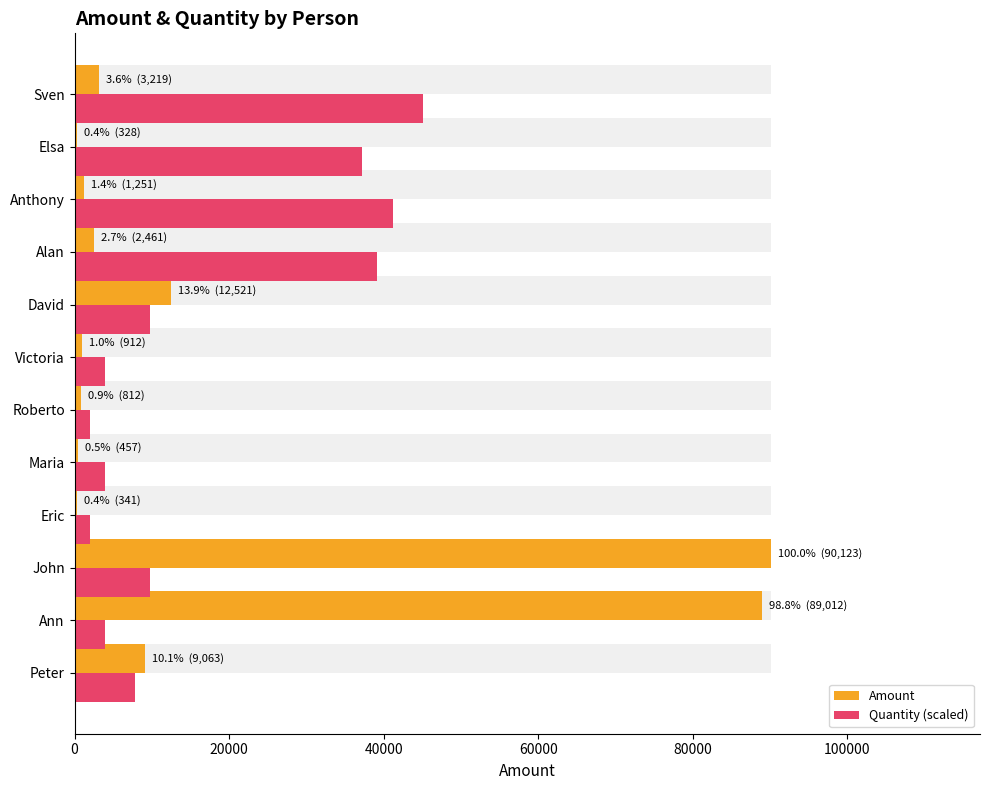

Which series has the widest spread of values?

Amount